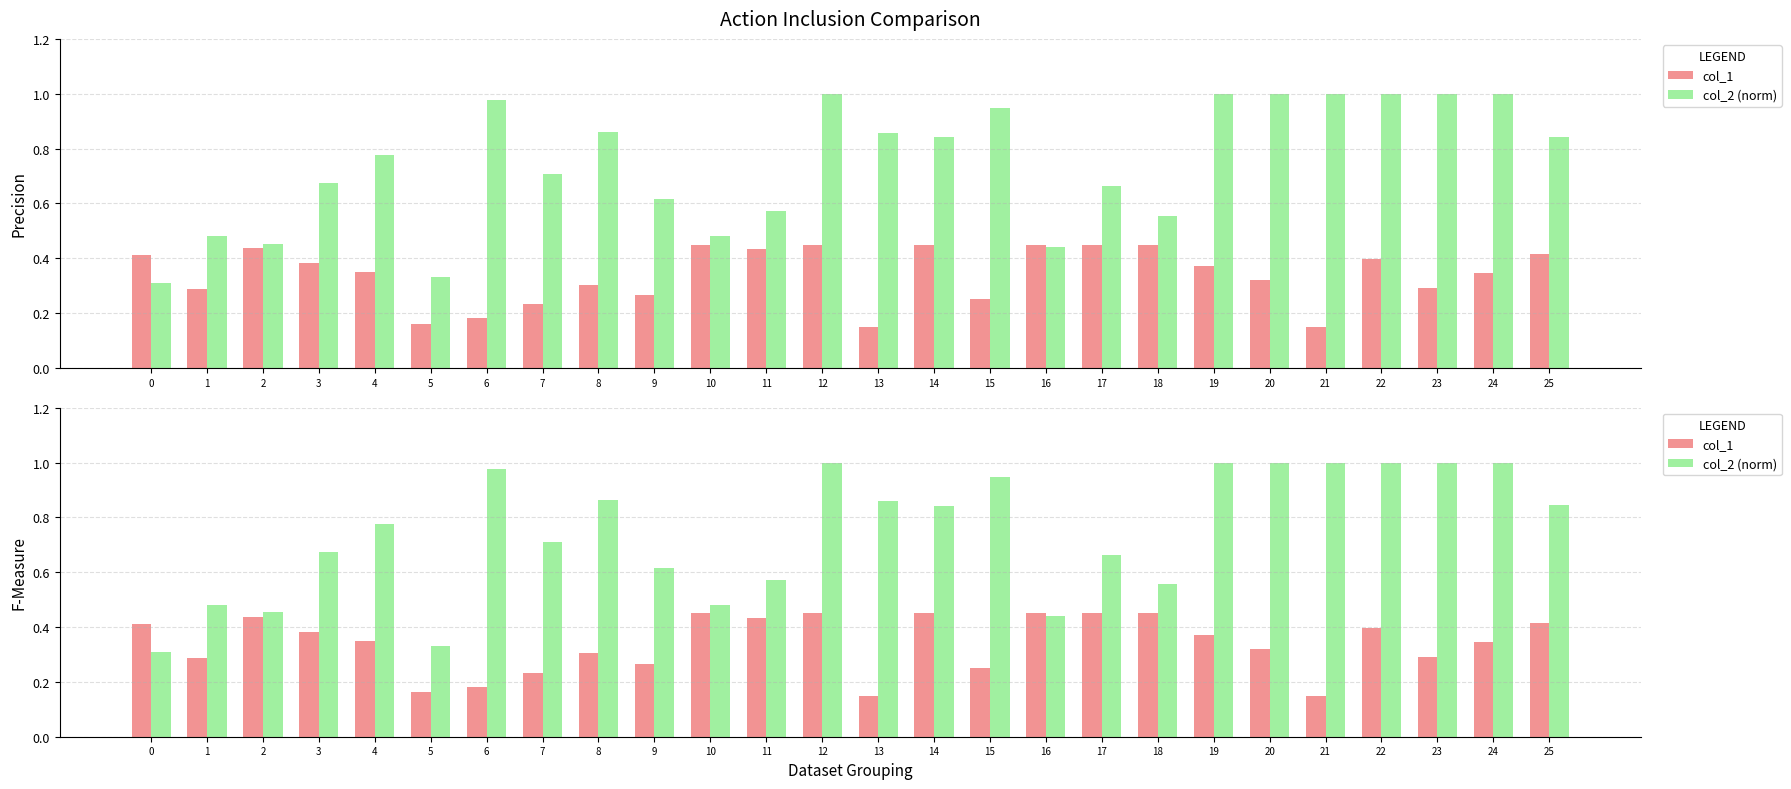

Rank the series by their maximum value, from lowest to highest.

col_1, col_2 (norm)